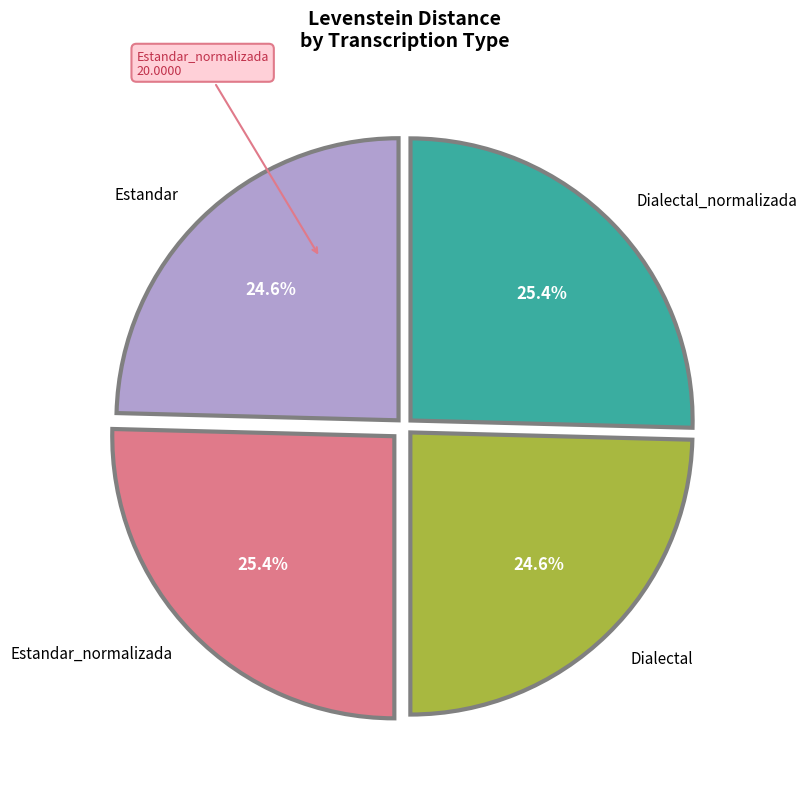

Count the number of slices in the pie.

4